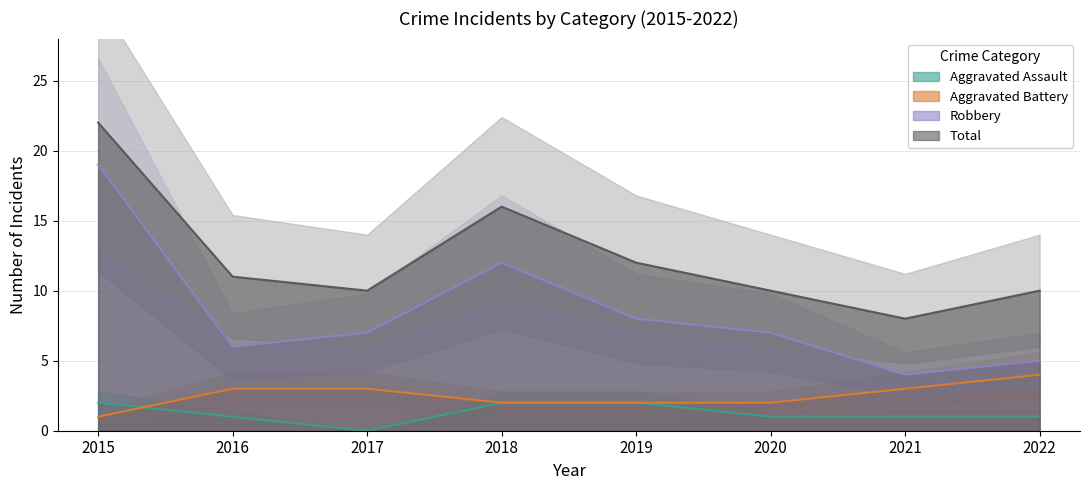

List the labels in order of Robbery value, smallest first.

2021, 2022, 2016, 2017, 2020, 2019, 2018, 2015